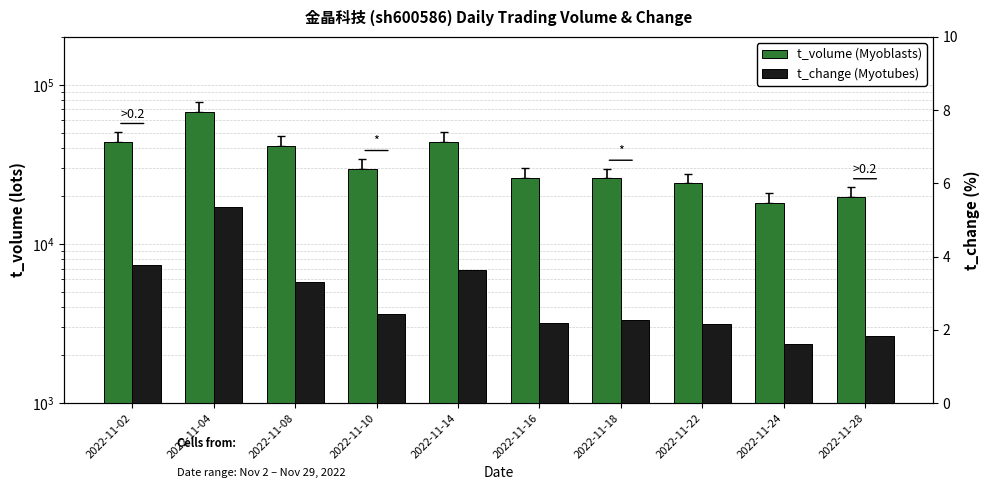

The t_volume series shows 45592.5 at 2022-11-10. True or false?

False